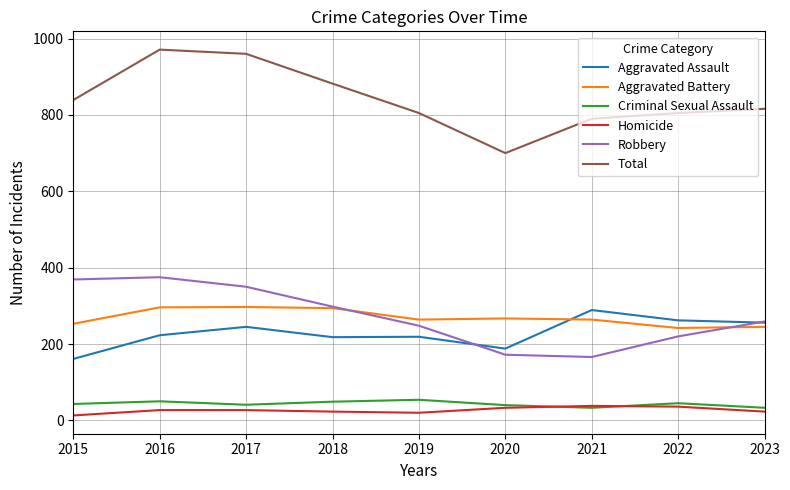

What is the difference between the highest and lowest values at 2017?

933